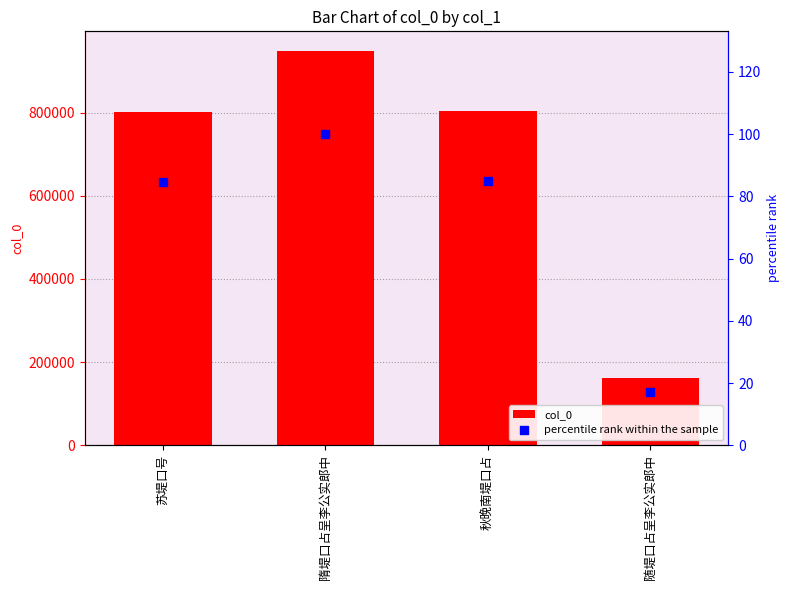

At how many categories does at least one series exceed 441905?

3